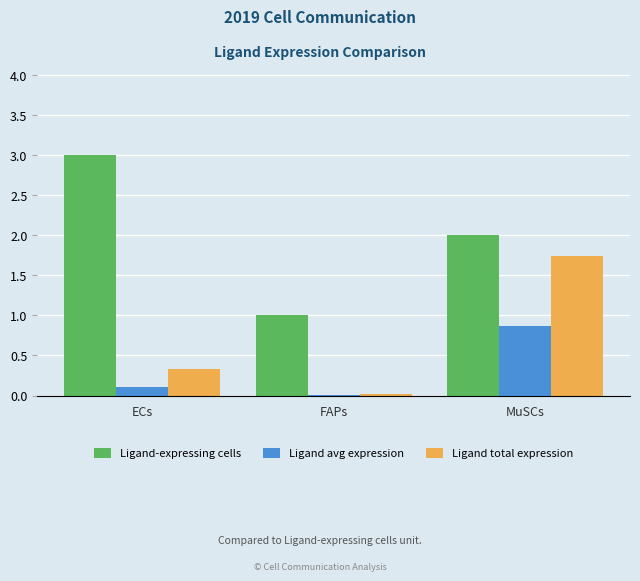

The value of Ligand avg expression at FAPs is 0.0. True or false?

True